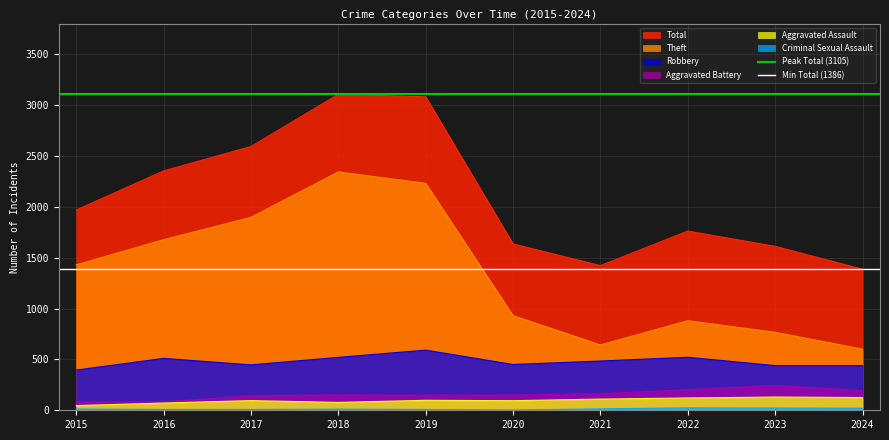

At which label does Theft reach its peak?

2018